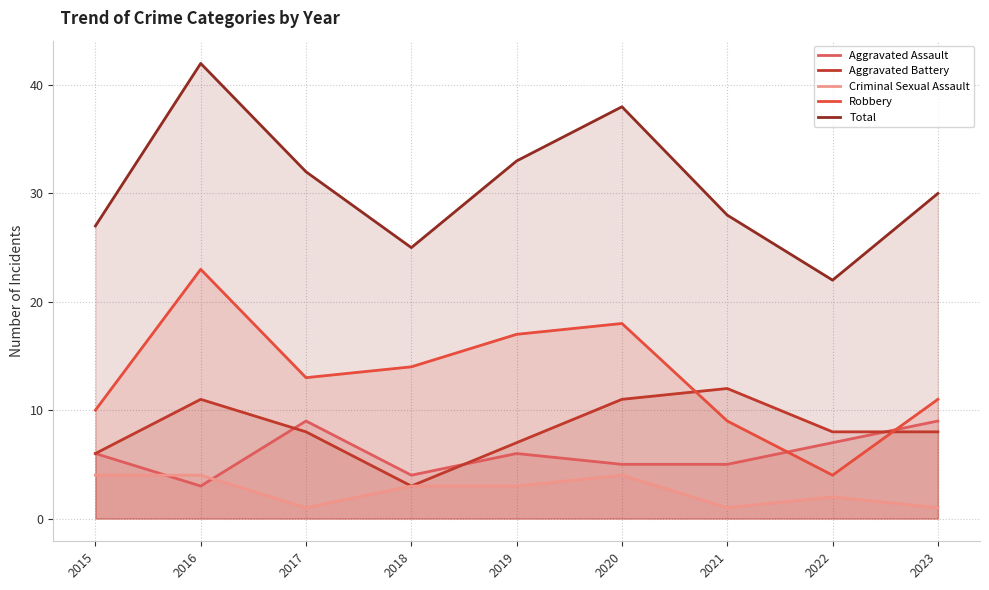

How many values in the Robbery series exceed 13?

4